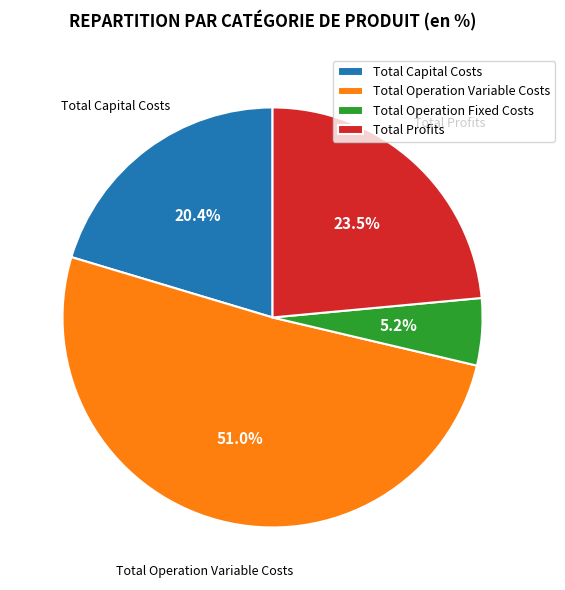

To the nearest percent, what is the average slice percentage?

25%